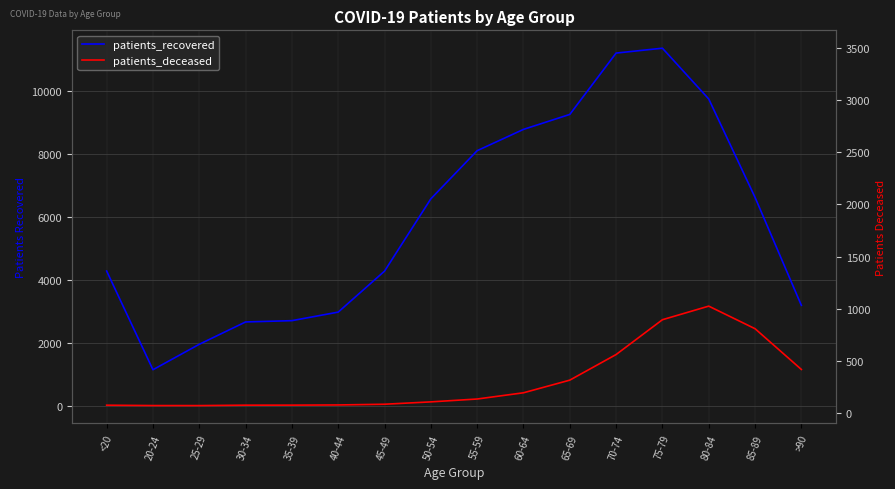

True or false: patients_recovered and patients_deceased intersect in this chart.

False